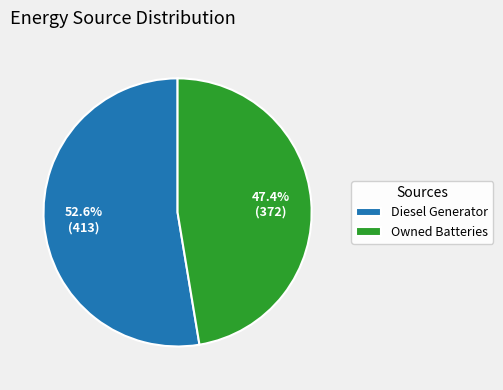

Between Owned Batteries and Diesel Generator, which is larger?

Diesel Generator